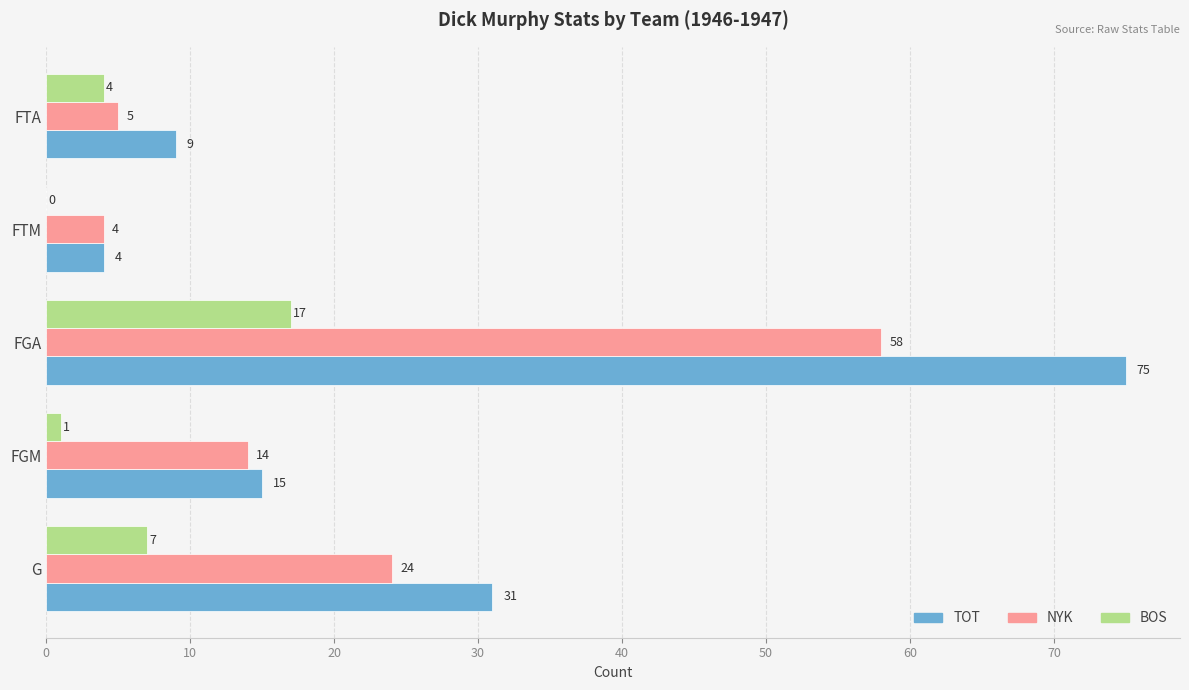

What is the sum of the NYK values at FTM and FTA?

9